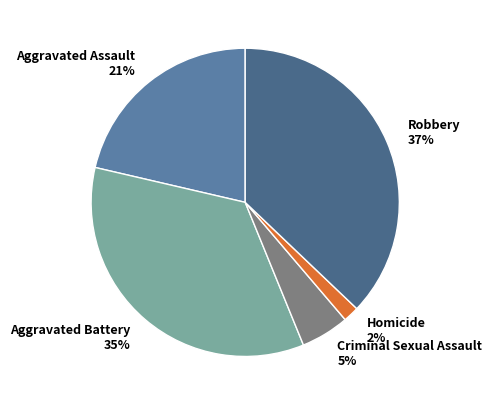

What is the ratio of the value at Criminal Sexual Assault to the value at Aggravated Battery?

0.1